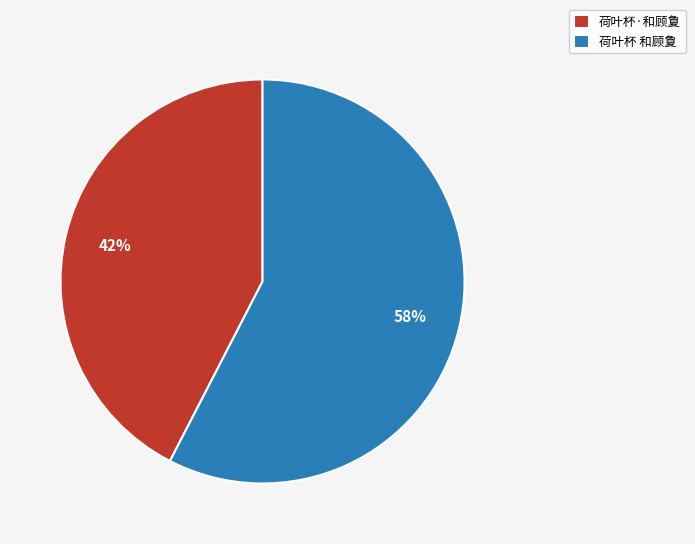

Combined, do 荷叶杯 和顾夐 and 荷叶杯·和顾夐 account for over 50%?

Yes